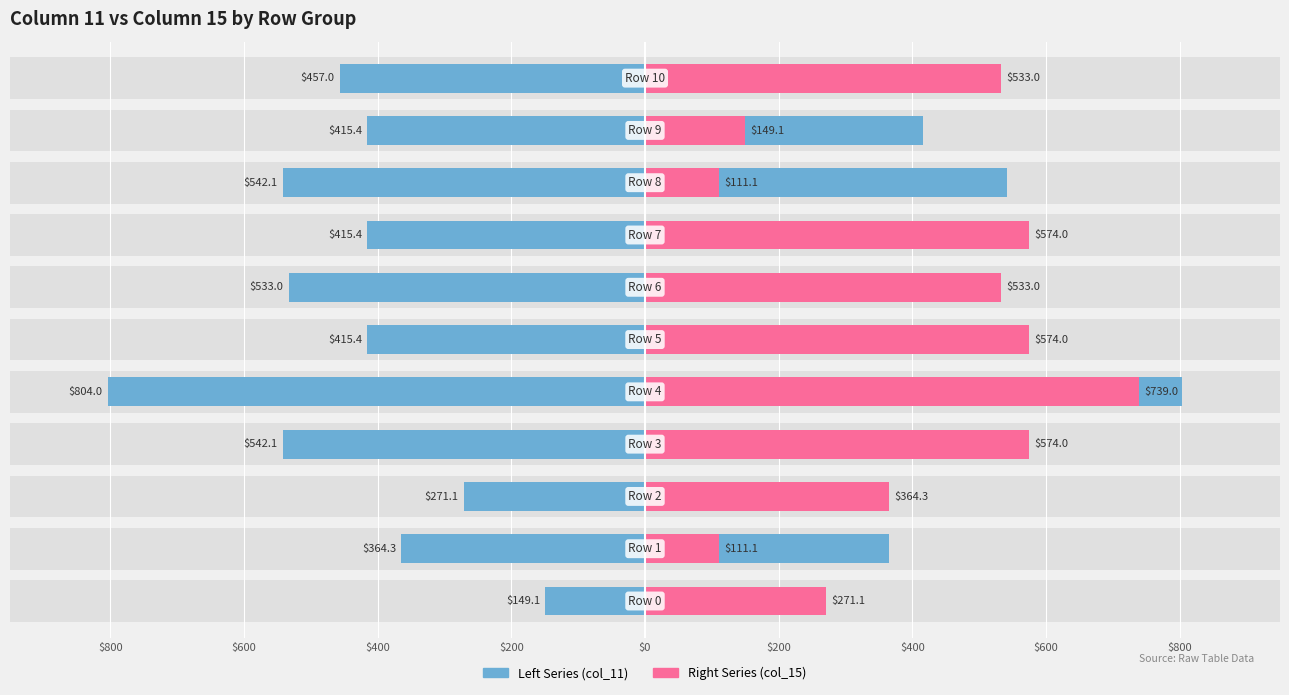

The value of Right Series at 9 is 149.1. True or false?

True